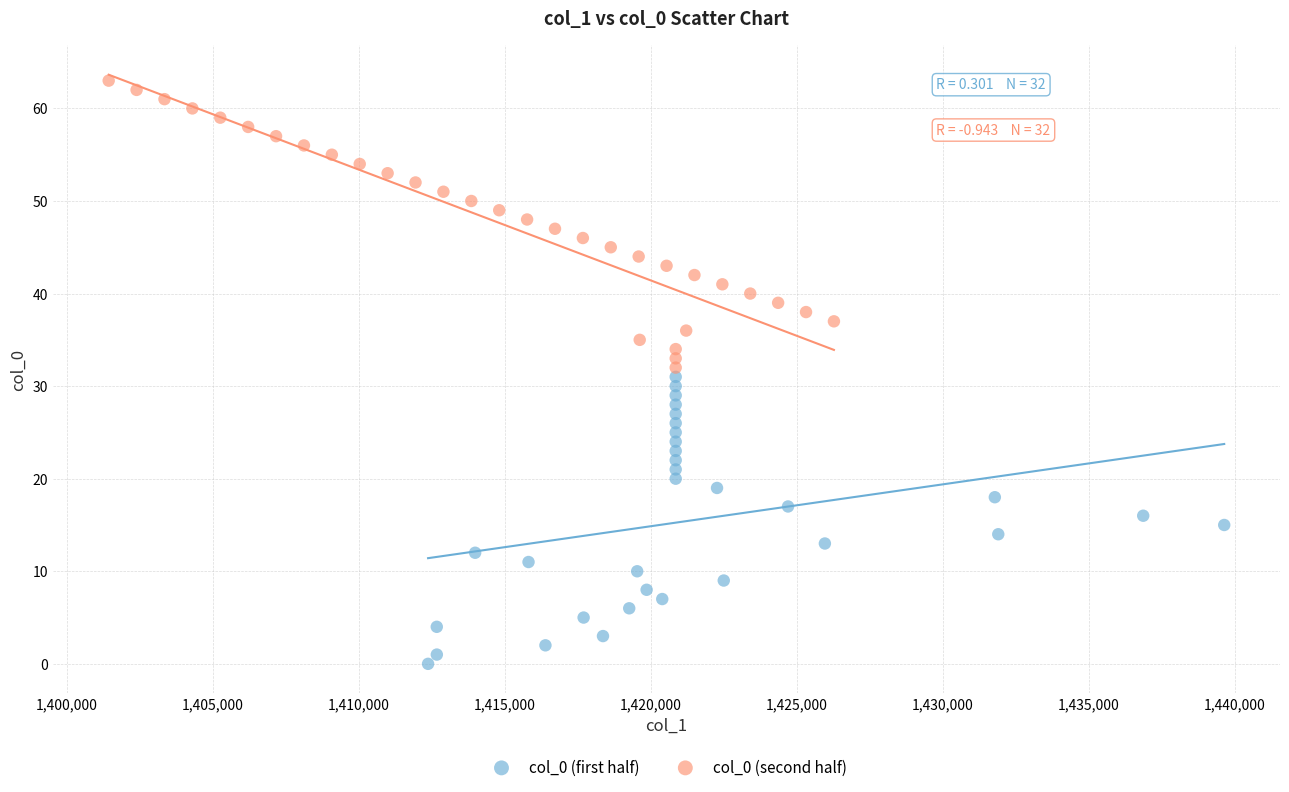

Which series contains the lowest Y value?

col_0 (first half)